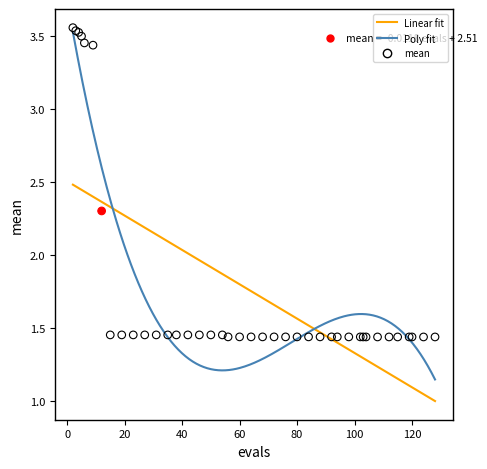

What Y value in the scatter plot is closest to 2?

2.3